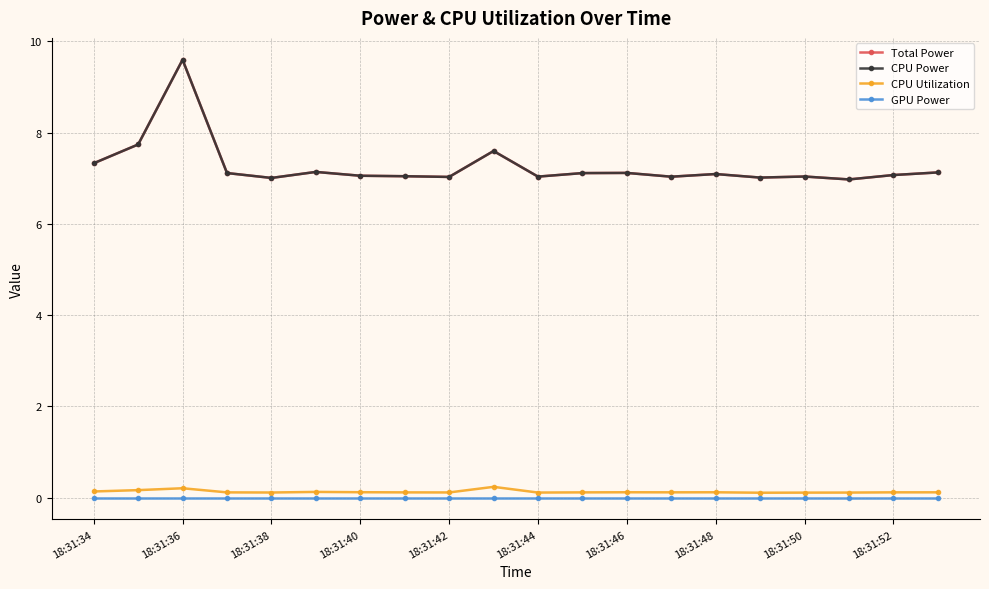

Is this an area chart (filled region under the line)?

No